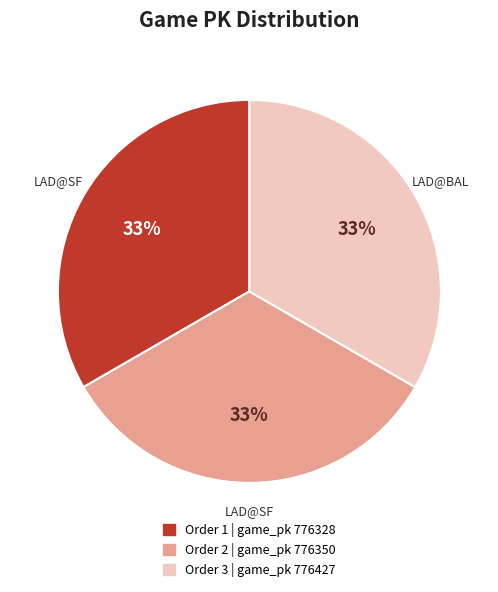

Is there a majority slice in this chart?

No